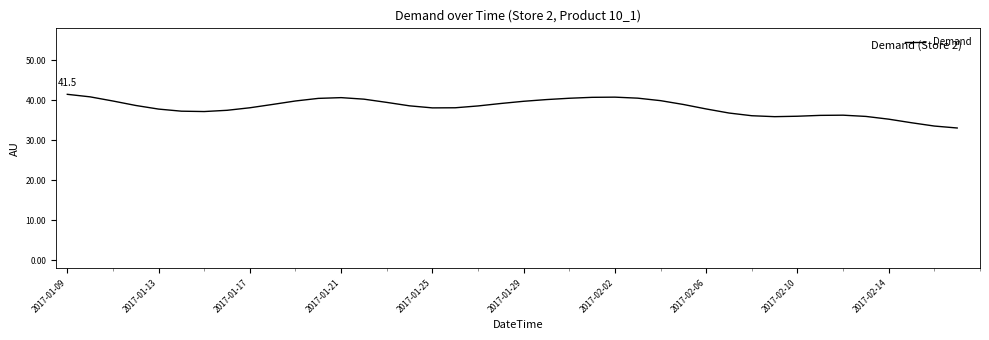

Is this an area chart (filled region under the line)?

No